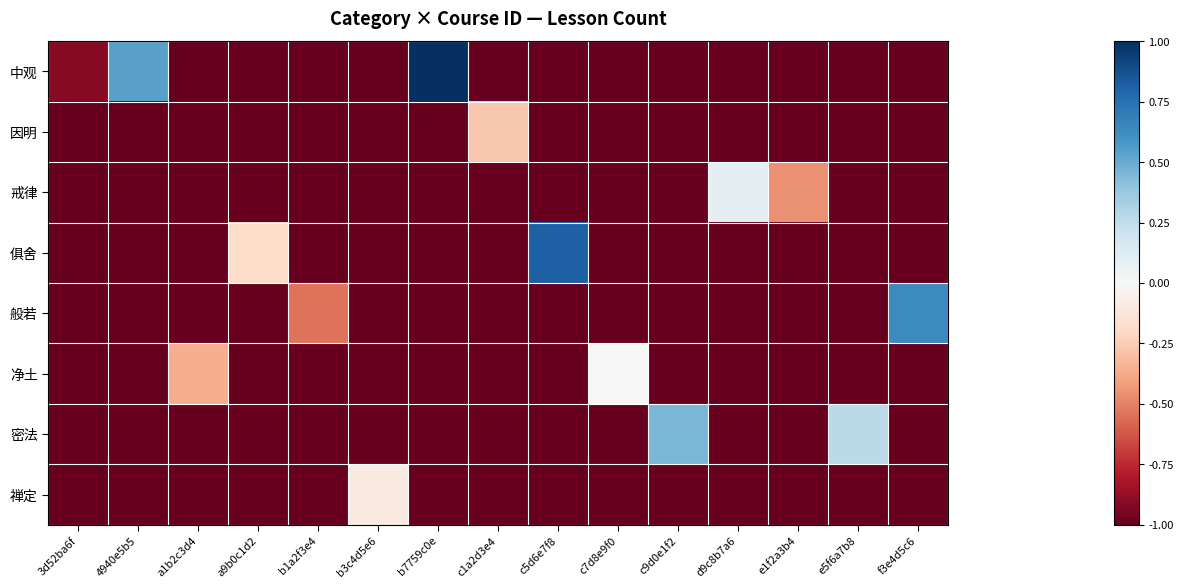

What is the average value of the 禅定 series?

-0.9